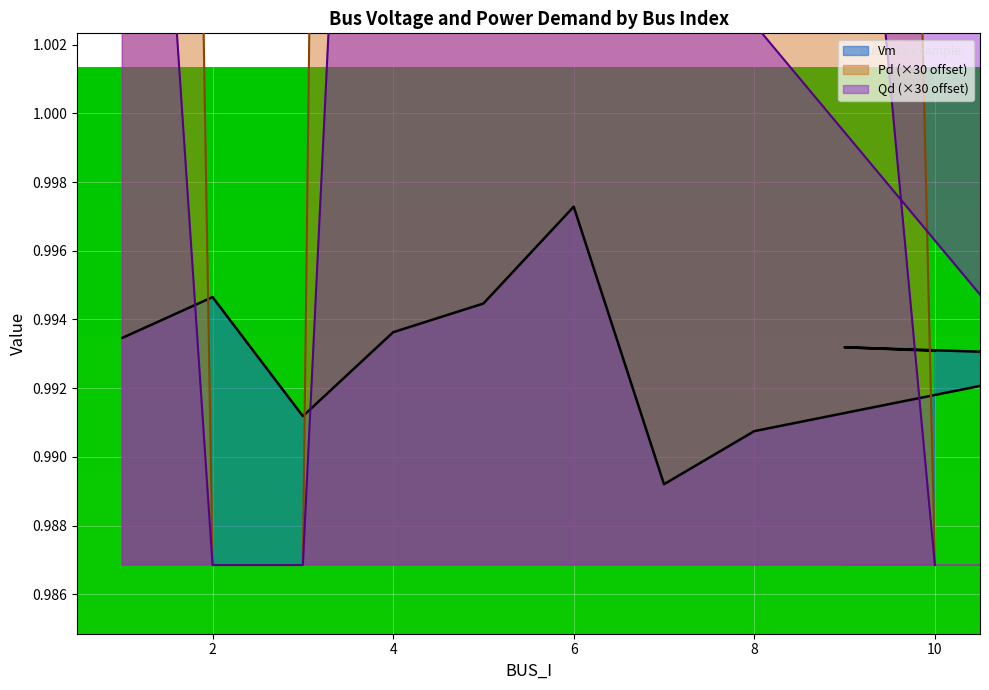

Does the chart display data point markers on the line(s)?

No